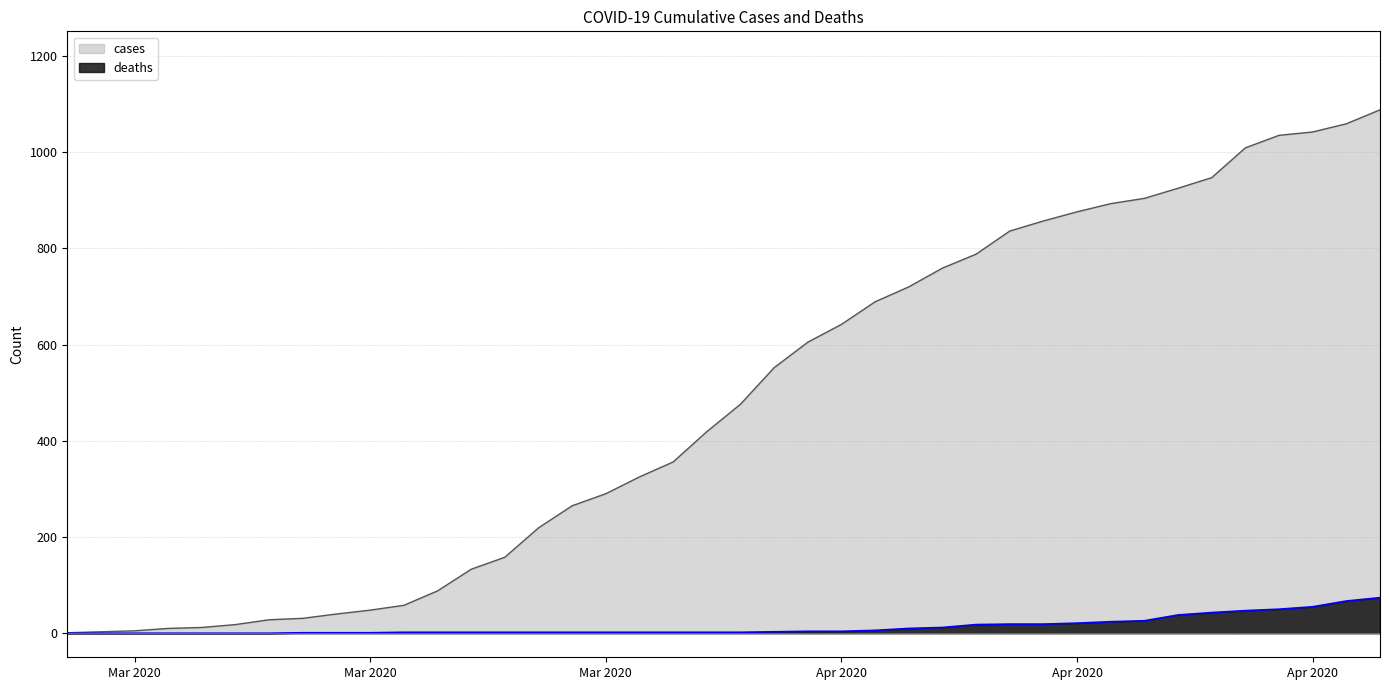

What is the maximum value shown in the chart?

1088